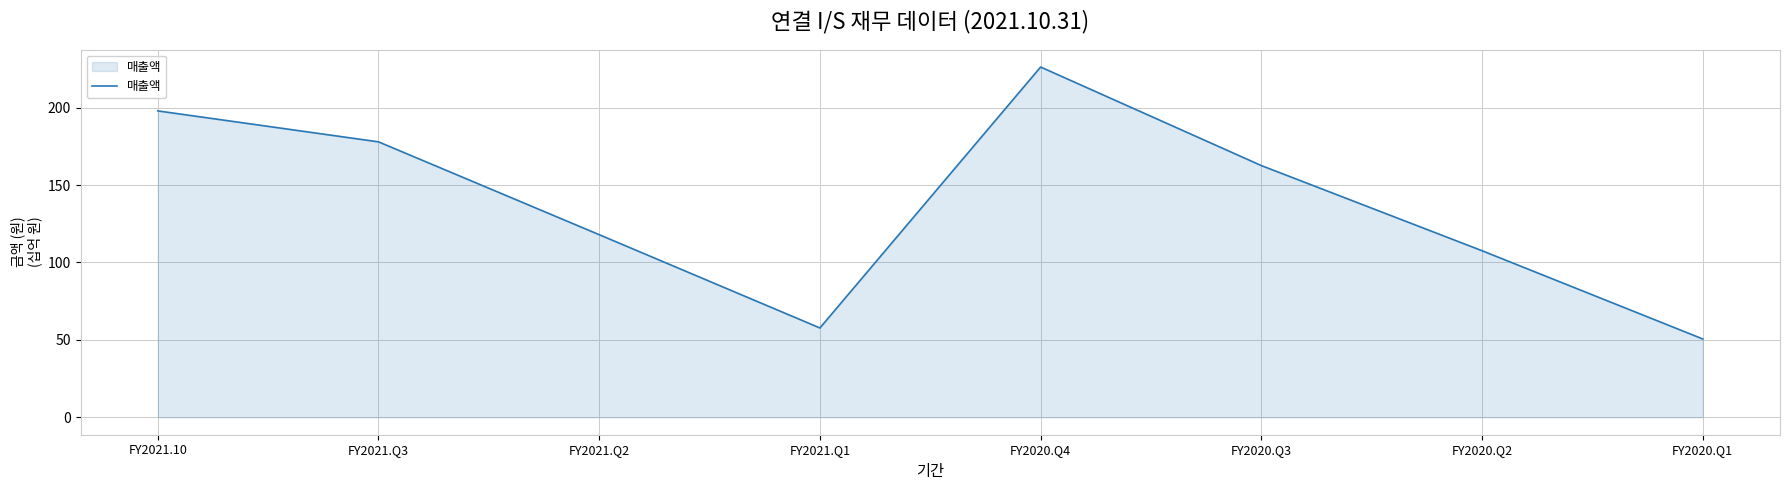

What is the change in value from FY2021.Q2 to FY2020.Q2?

-10.4